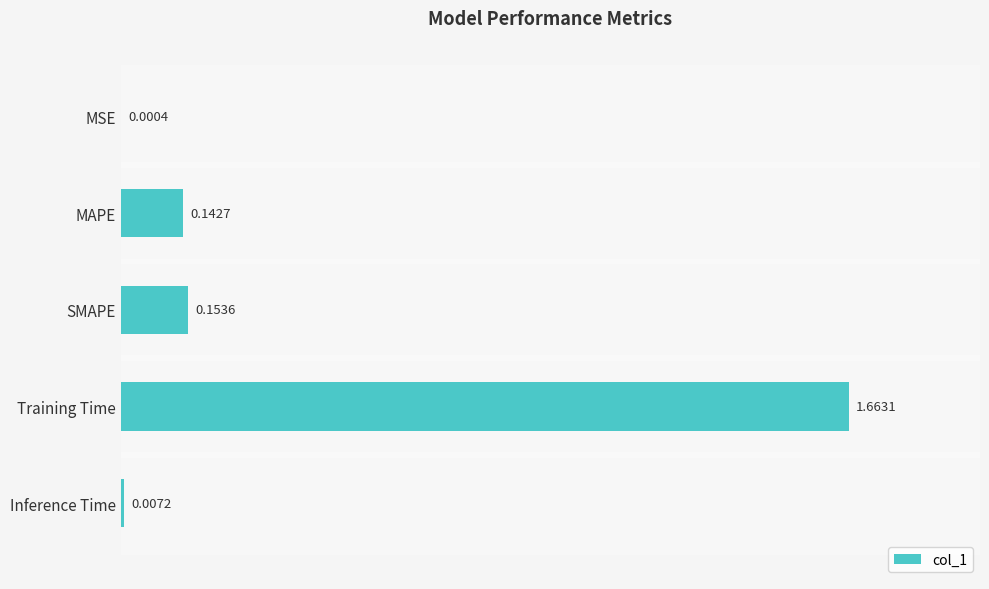

What is the sum of all values?

2.0